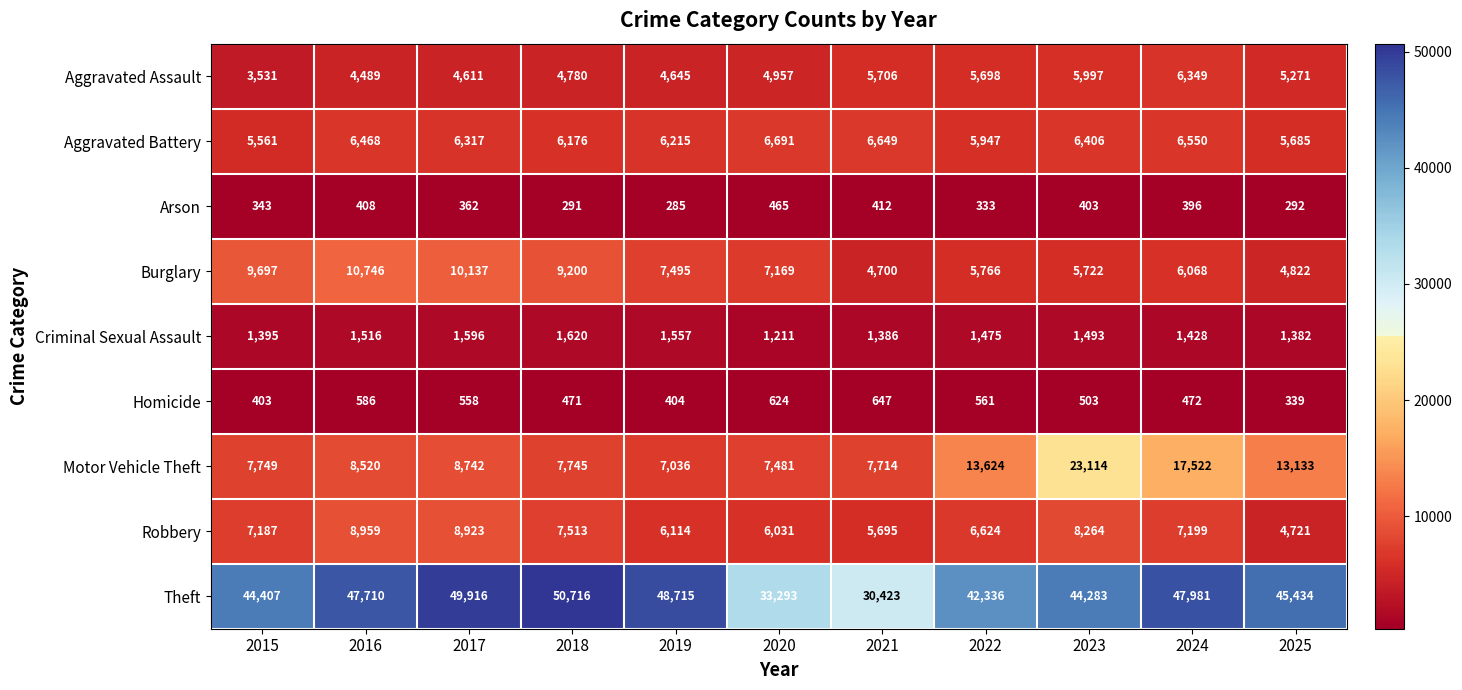

What is the difference between the maximum and second lowest values in the Aggravated Battery series?

1006